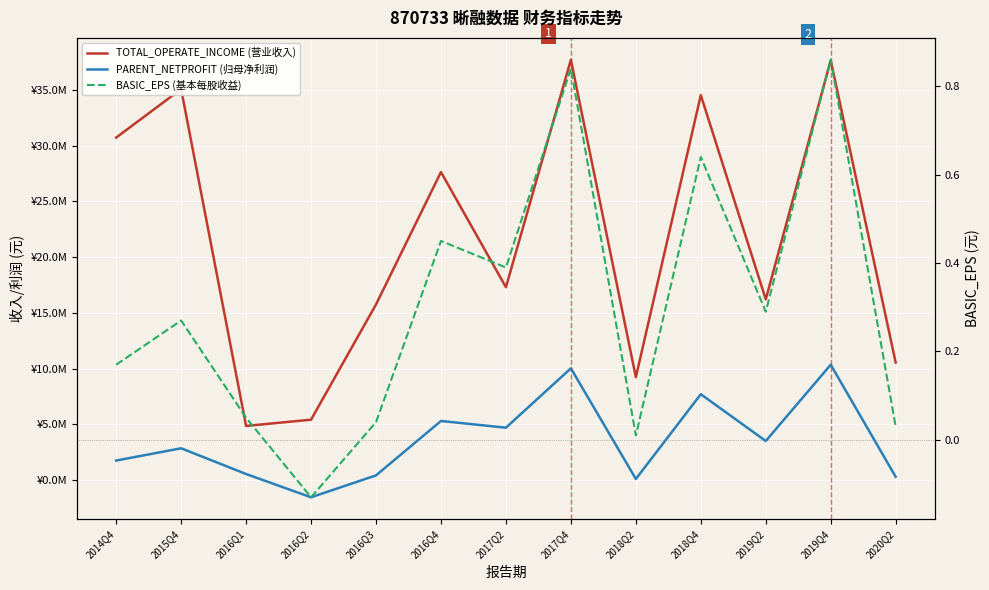

Is it true that PARENT_NETPROFIT (归母净利润) equals 5395882.4 at 2019Q2?

False